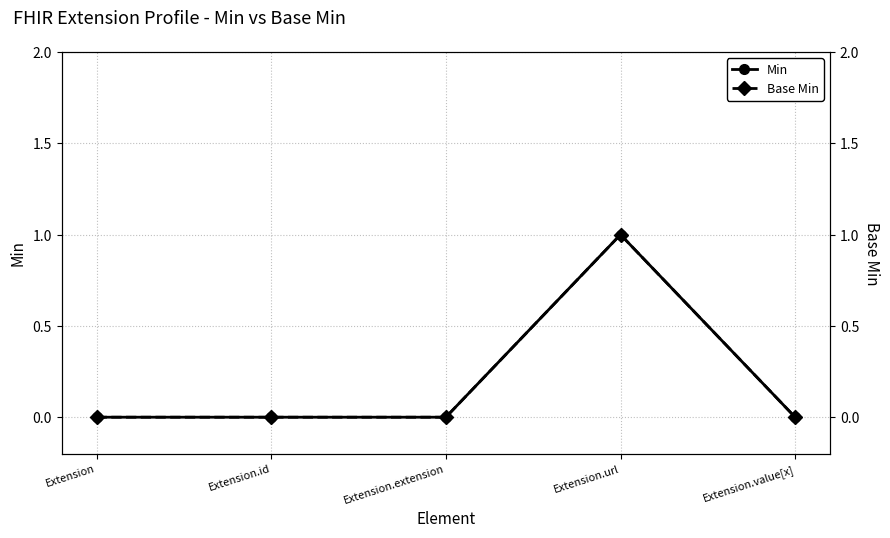

List the labels in order of Min value, largest first.

Extension.url, Extension, Extension.id, Extension.extension, Extension.value[x]